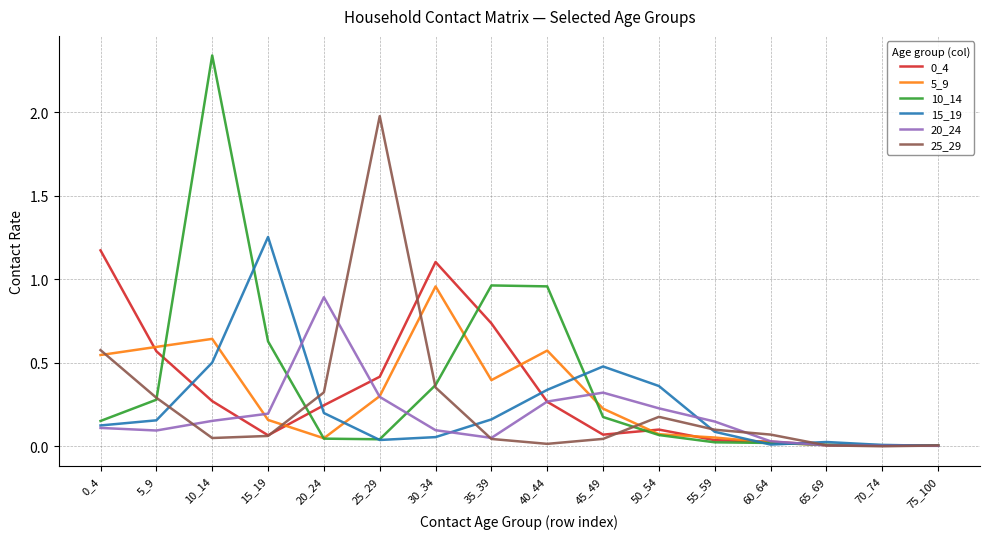

What is the spread (max minus min) of values at 0_4?

1.1